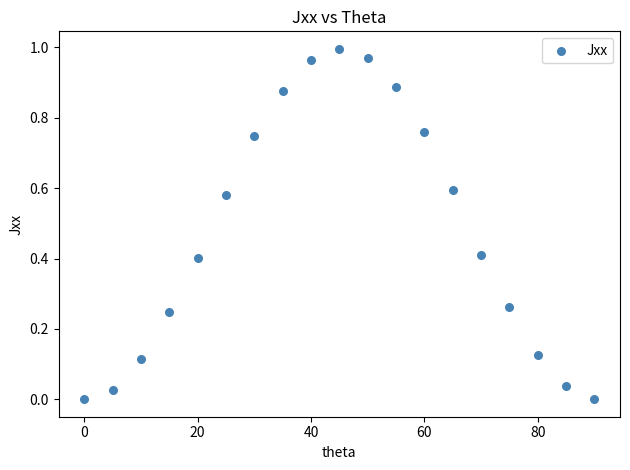

What is the range of X values (max minus min)?

90.0